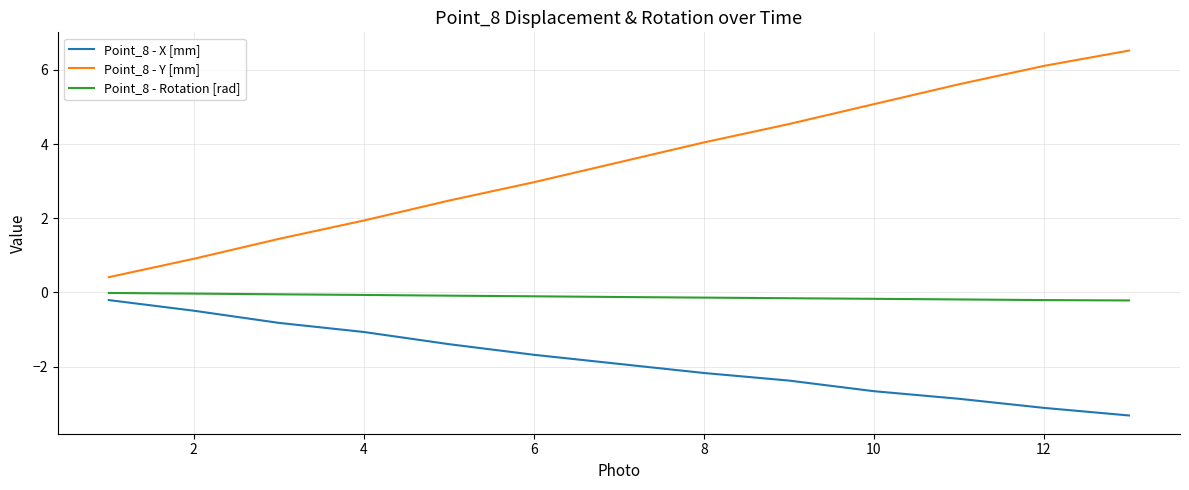

Which series has the widest spread of values?

Point_8 - Y [mm]